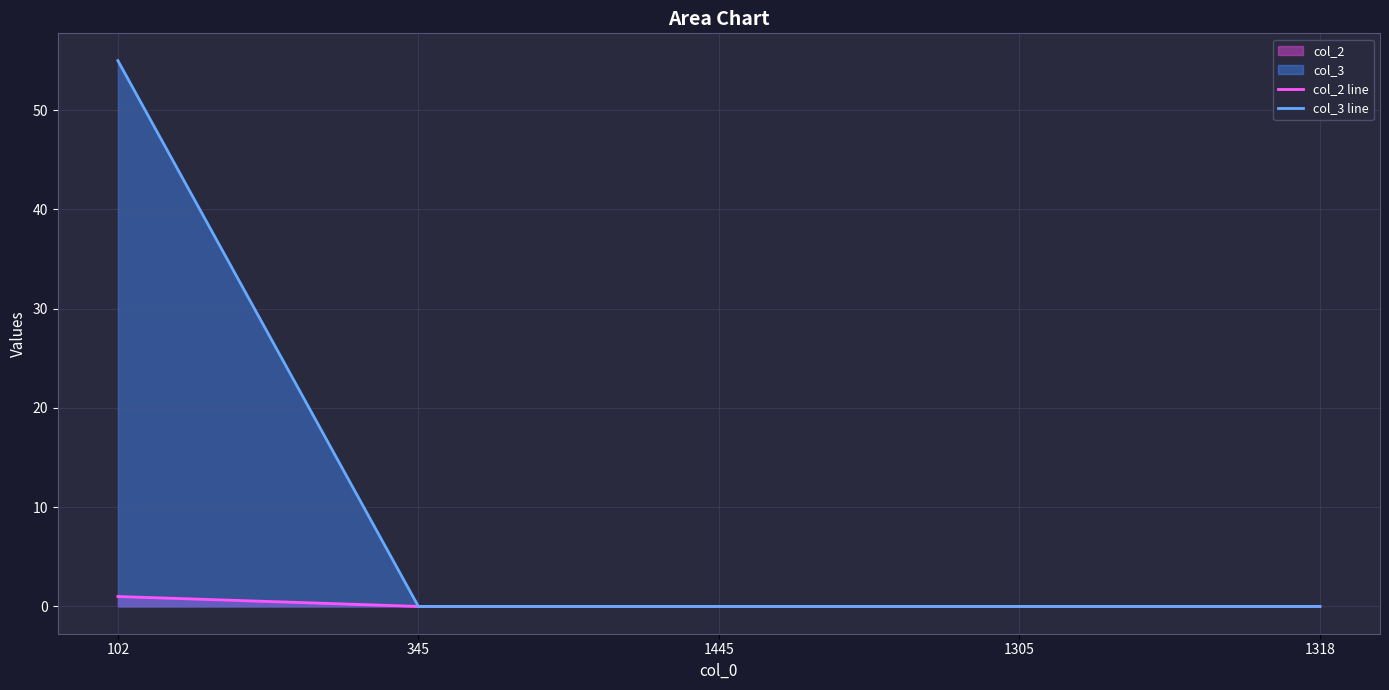

True or false: col_3 line has a value of 0 at 345.

True